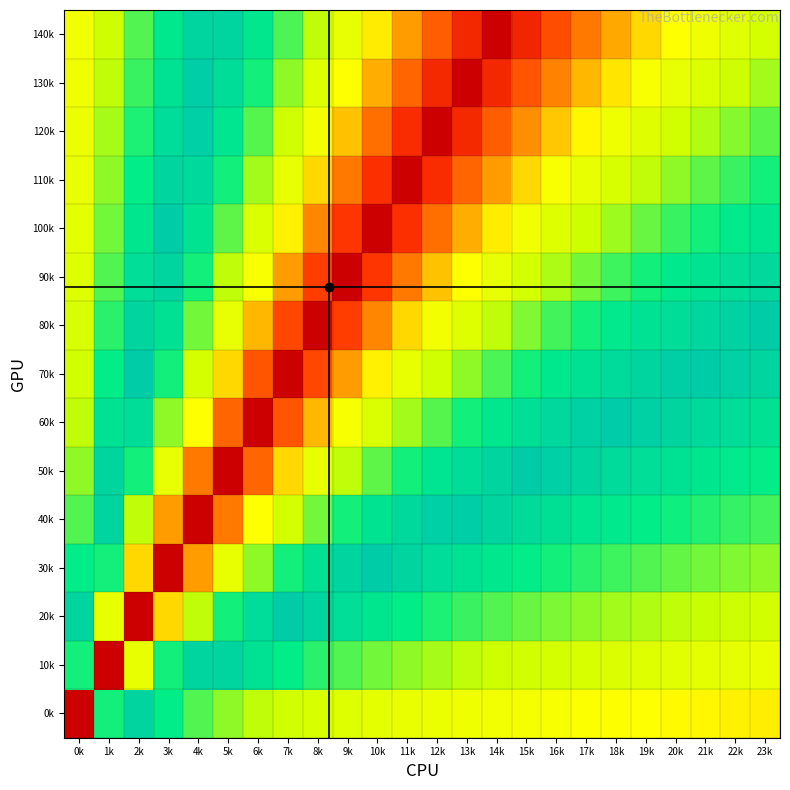

Reading left to right, what are all the values shown in this chart?

0k: 0k=1.0	1k=0.6	2k=0.5	3k=0.4	4k=0.4	5k=0.4	6k=0.3	7k=0.3	8k=0.3	9k=0.3	10k=0.3	11k=0.3	12k=0.3	13k=0.3	14k=0.3	15k=0.3	16k=0.3	17k=0.3	18k=0.3	19k=0.3	20k=0.2	21k=0.2	22k=0.2	23k=0.2
10k: 0k=0.6	1k=1.0	2k=0.7	3k=0.6	4k=0.5	5k=0.5	6k=0.4	7k=0.4	8k=0.4	9k=0.4	10k=0.4	11k=0.4	12k=0.3	13k=0.3	14k=0.3	15k=0.3	16k=0.3	17k=0.3	18k=0.3	19k=0.3	20k=0.3	21k=0.3	22k=0.3	23k=0.3
20k: 0k=0.5	1k=0.7	2k=1.0	3k=0.8	4k=0.7	5k=0.6	6k=0.5	7k=0.5	8k=0.5	9k=0.5	10k=0.4	11k=0.4	12k=0.4	13k=0.4	14k=0.4	15k=0.4	16k=0.4	17k=0.4	18k=0.4	19k=0.3	20k=0.3	21k=0.3	22k=0.3	23k=0.3
30k: 0k=0.4	1k=0.6	2k=0.8	3k=1.0	4k=0.8	5k=0.7	6k=0.6	7k=0.6	8k=0.6	9k=0.5	10k=0.5	11k=0.5	12k=0.5	13k=0.4	14k=0.4	15k=0.4	16k=0.4	17k=0.4	18k=0.4	19k=0.4	20k=0.4	21k=0.4	22k=0.4	23k=0.4
40k: 0k=0.4	1k=0.5	2k=0.7	3k=0.8	4k=1.0	5k=0.8	6k=0.7	7k=0.7	8k=0.6	9k=0.6	10k=0.6	11k=0.5	12k=0.5	13k=0.5	14k=0.5	15k=0.5	16k=0.4	17k=0.4	18k=0.4	19k=0.4	20k=0.4	21k=0.4	22k=0.4	23k=0.4
50k: 0k=0.4	1k=0.5	2k=0.6	3k=0.7	4k=0.8	5k=1.0	6k=0.9	7k=0.8	8k=0.7	9k=0.7	10k=0.6	11k=0.6	12k=0.6	13k=0.5	14k=0.5	15k=0.5	16k=0.5	17k=0.5	18k=0.5	19k=0.5	20k=0.4	21k=0.4	22k=0.4	23k=0.4
60k: 0k=0.3	1k=0.4	2k=0.5	3k=0.6	4k=0.7	5k=0.9	6k=1.0	7k=0.9	8k=0.8	9k=0.7	10k=0.7	11k=0.6	12k=0.6	13k=0.6	14k=0.6	15k=0.5	16k=0.5	17k=0.5	18k=0.5	19k=0.5	20k=0.5	21k=0.5	22k=0.5	23k=0.4
70k: 0k=0.3	1k=0.4	2k=0.5	3k=0.6	4k=0.7	5k=0.8	6k=0.9	7k=1.0	8k=0.9	9k=0.8	10k=0.8	11k=0.7	12k=0.7	13k=0.6	14k=0.6	15k=0.6	16k=0.6	17k=0.6	18k=0.5	19k=0.5	20k=0.5	21k=0.5	22k=0.5	23k=0.5
80k: 0k=0.3	1k=0.4	2k=0.5	3k=0.6	4k=0.6	5k=0.7	6k=0.8	7k=0.9	8k=1.0	9k=0.9	10k=0.8	11k=0.8	12k=0.7	13k=0.7	14k=0.7	15k=0.6	16k=0.6	17k=0.6	18k=0.6	19k=0.6	20k=0.5	21k=0.5	22k=0.5	23k=0.5
90k: 0k=0.3	1k=0.4	2k=0.5	3k=0.5	4k=0.6	5k=0.7	6k=0.7	7k=0.8	8k=0.9	9k=1.0	10k=0.9	11k=0.8	12k=0.8	13k=0.7	14k=0.7	15k=0.7	16k=0.7	17k=0.6	18k=0.6	19k=0.6	20k=0.6	21k=0.6	22k=0.5	23k=0.5
100k: 0k=0.3	1k=0.4	2k=0.4	3k=0.5	4k=0.6	5k=0.6	6k=0.7	7k=0.8	8k=0.8	9k=0.9	10k=1.0	11k=0.9	12k=0.9	13k=0.8	14k=0.8	15k=0.7	16k=0.7	17k=0.7	18k=0.6	19k=0.6	20k=0.6	21k=0.6	22k=0.6	23k=0.6
110k: 0k=0.3	1k=0.4	2k=0.4	3k=0.5	4k=0.5	5k=0.6	6k=0.6	7k=0.7	8k=0.8	9k=0.8	10k=0.9	11k=1.0	12k=0.9	13k=0.9	14k=0.8	15k=0.8	16k=0.7	17k=0.7	18k=0.7	19k=0.7	20k=0.6	21k=0.6	22k=0.6	23k=0.6
120k: 0k=0.3	1k=0.3	2k=0.4	3k=0.5	4k=0.5	5k=0.6	6k=0.6	7k=0.7	8k=0.7	9k=0.8	10k=0.9	11k=0.9	12k=1.0	13k=0.9	14k=0.9	15k=0.8	16k=0.8	17k=0.8	18k=0.7	19k=0.7	20k=0.7	21k=0.7	22k=0.6	23k=0.6
130k: 0k=0.3	1k=0.3	2k=0.4	3k=0.4	4k=0.5	5k=0.5	6k=0.6	7k=0.6	8k=0.7	9k=0.7	10k=0.8	11k=0.9	12k=0.9	13k=1.0	14k=0.9	15k=0.9	16k=0.8	17k=0.8	18k=0.8	19k=0.7	20k=0.7	21k=0.7	22k=0.7	23k=0.6
140k: 0k=0.3	1k=0.3	2k=0.4	3k=0.4	4k=0.5	5k=0.5	6k=0.6	7k=0.6	8k=0.7	9k=0.7	10k=0.8	11k=0.8	12k=0.9	13k=0.9	14k=1.0	15k=0.9	16k=0.9	17k=0.8	18k=0.8	19k=0.8	20k=0.7	21k=0.7	22k=0.7	23k=0.7